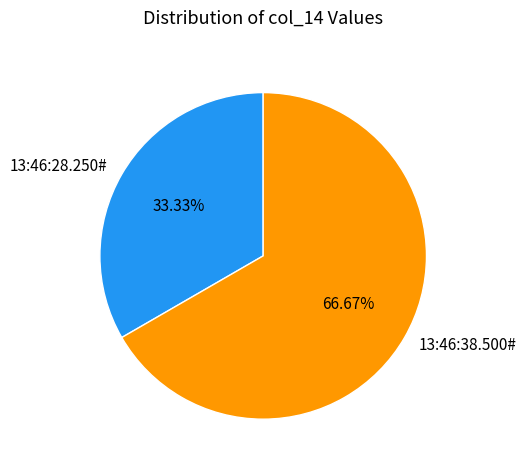

How many slices are in this pie chart?

2